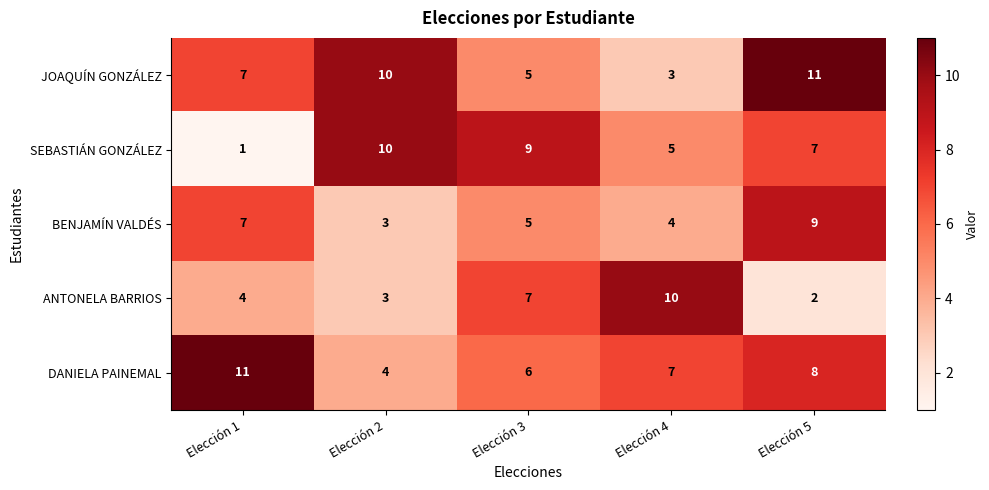

Which category has the highest value in the SEBASTIÁN GONZÁLEZ series?

Elección 2